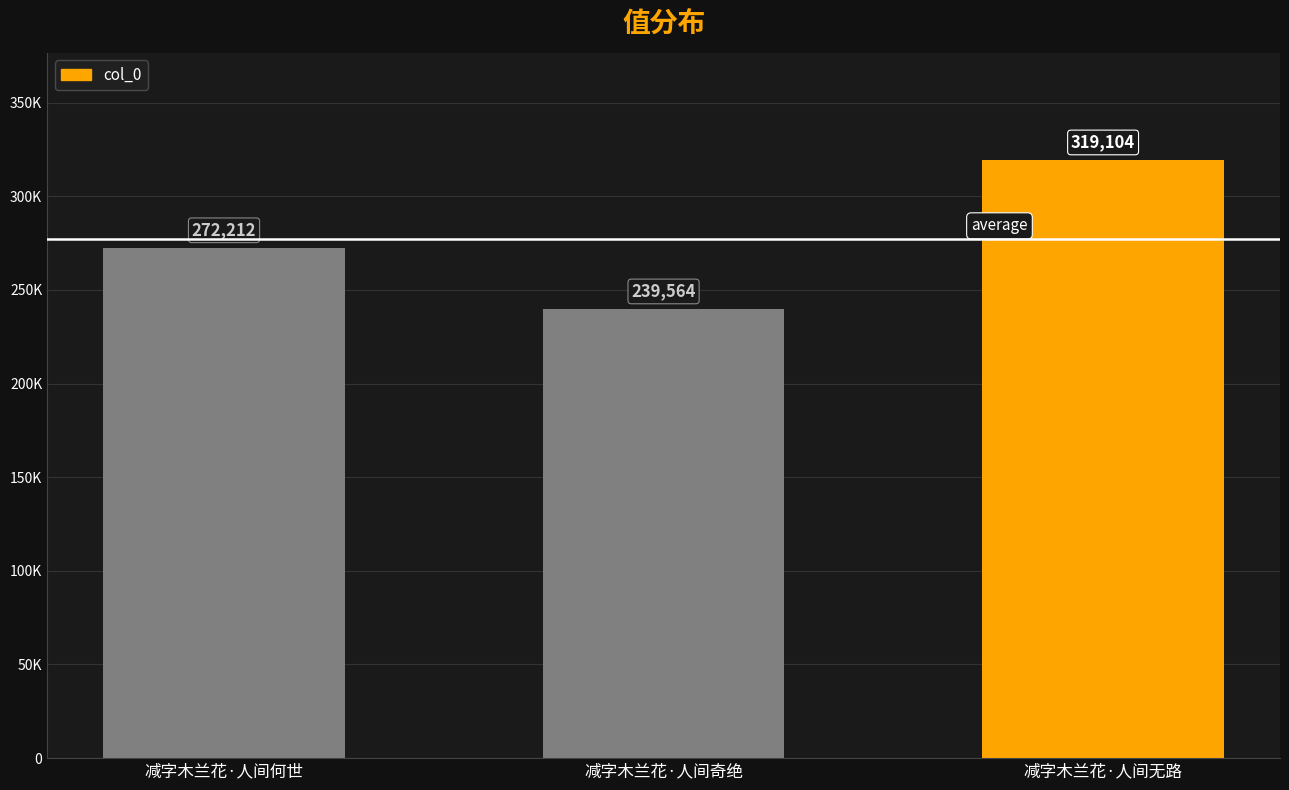

What is the change in value from 减字木兰花·人间何世 to 减字木兰花·人间无路?

+46892